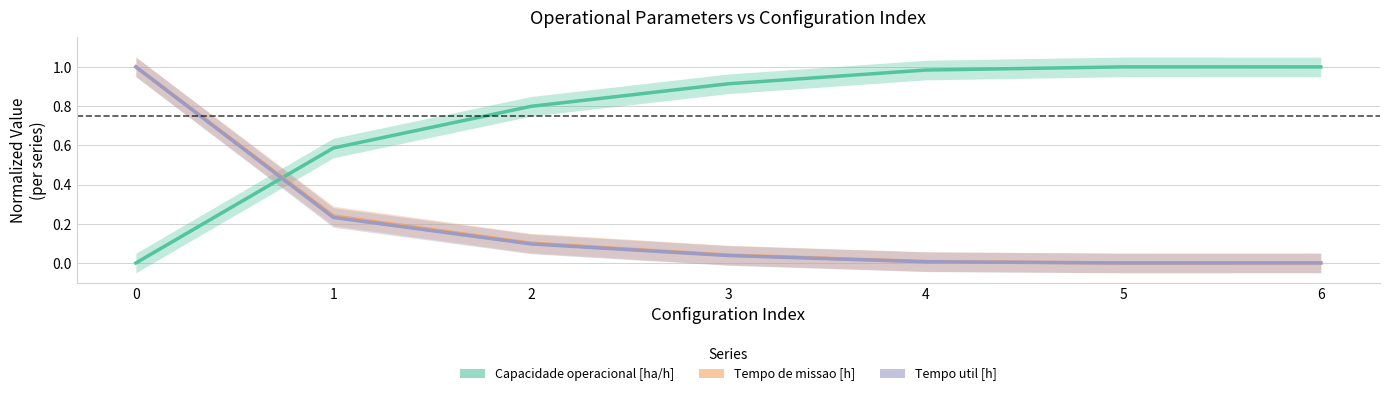

Reading left to right, extract all data points from this chart.

Capacidade operacional [ha/h]: 0.0	0.6	0.8	0.9	1.0	1.0	1.0
Tempo de missao [h]: 1.0	0.2	0.1	0.0	0.0	0.0	0.0
Tempo util [h]: 1.0	0.2	0.1	0.0	0.0	0.0	0.0